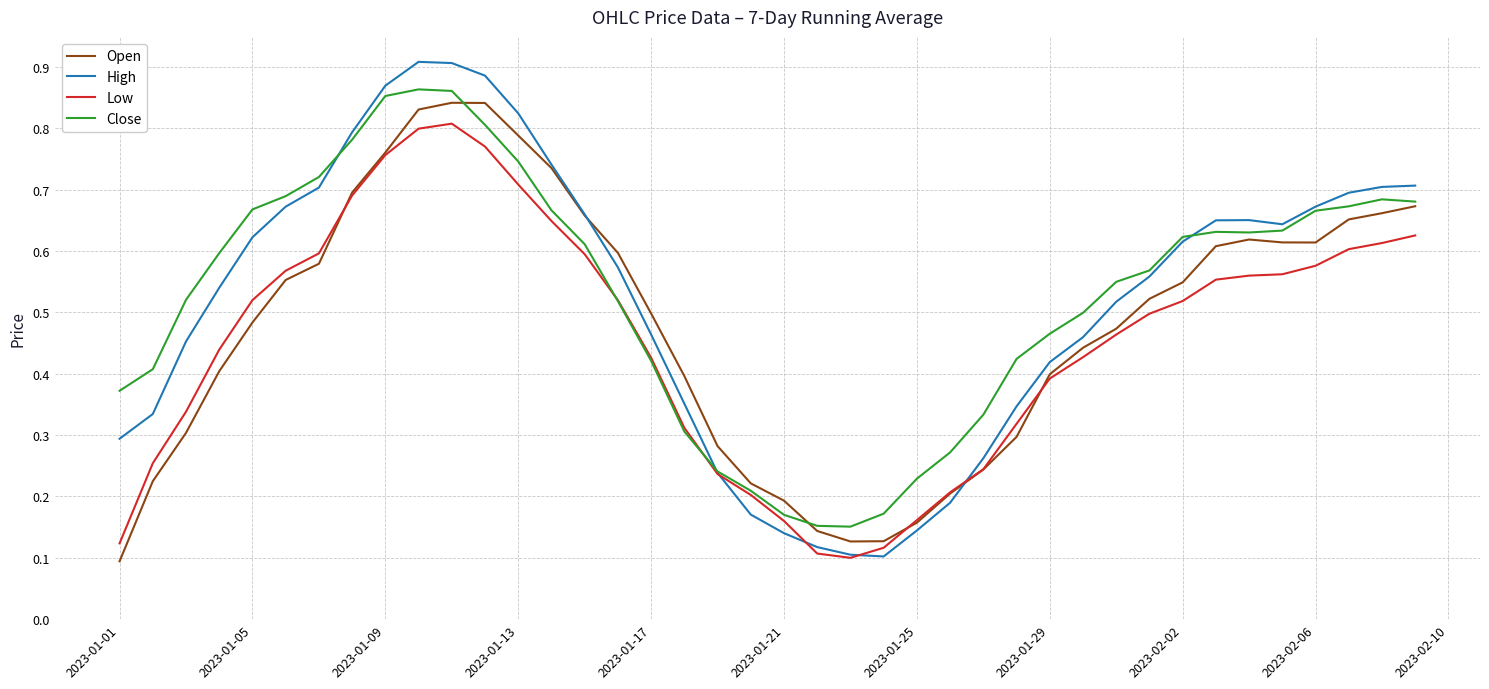

Which series has the largest range (max minus min)?

High